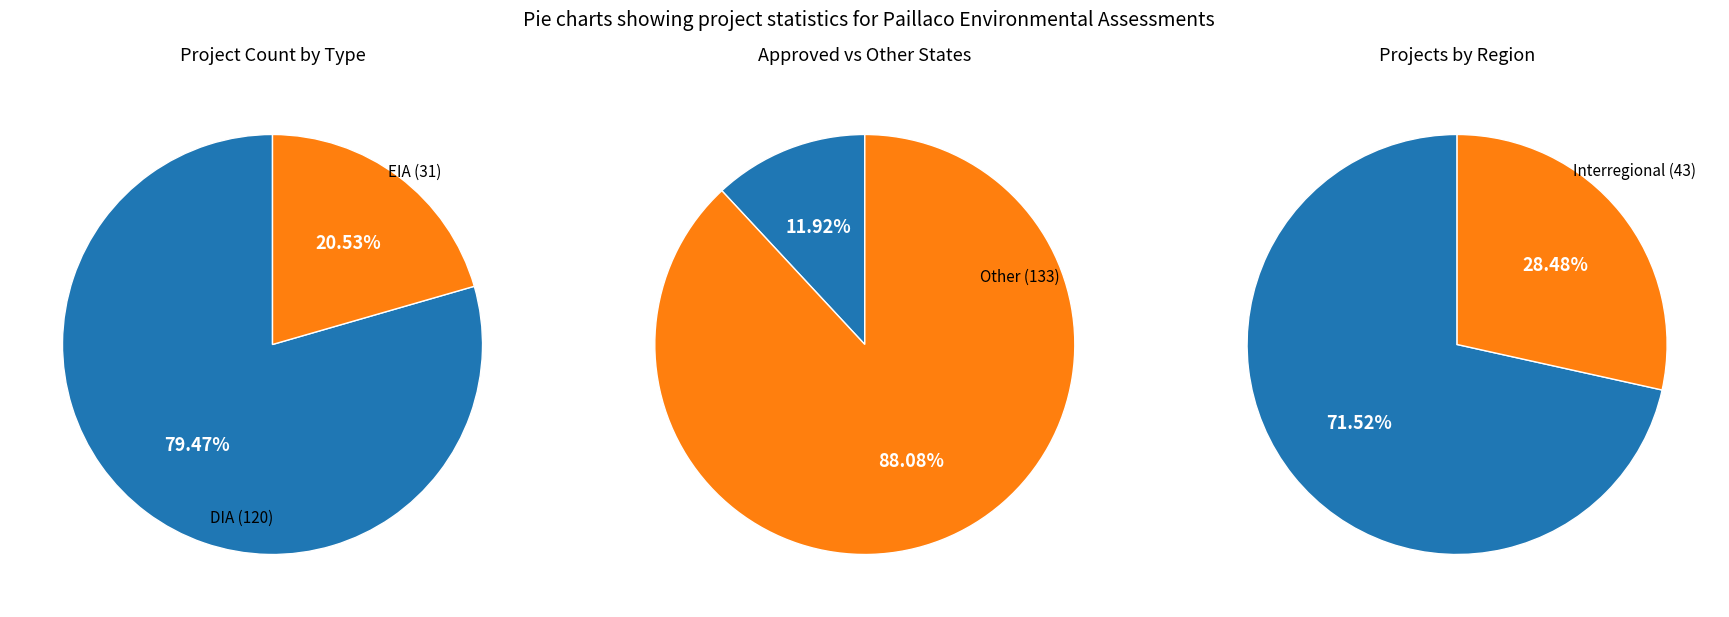

What is the total percentage of EIA and DIA?

100.0%